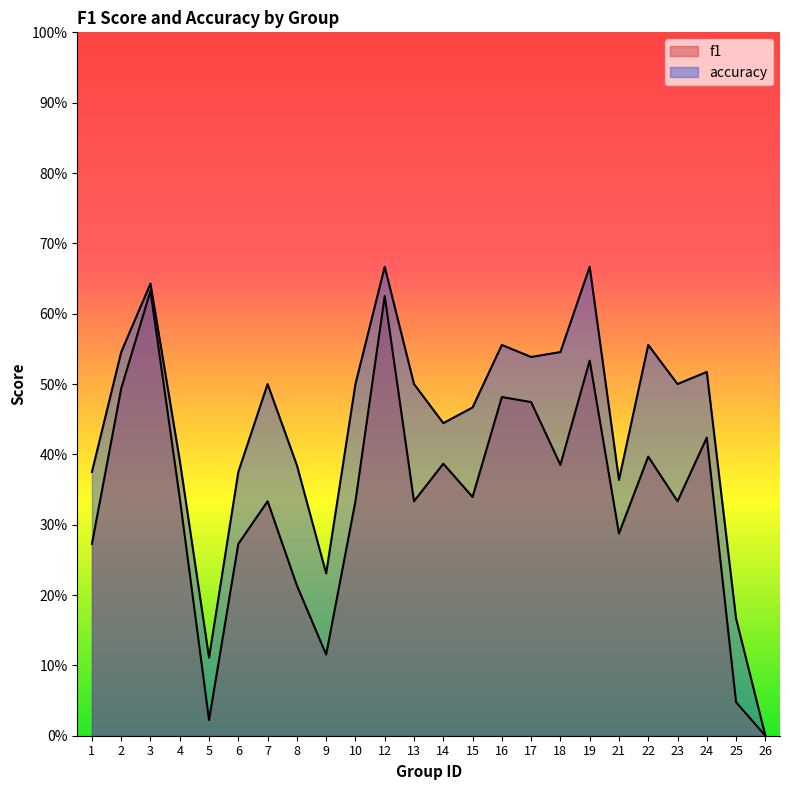

What is the sum of all accuracy values?

10.5